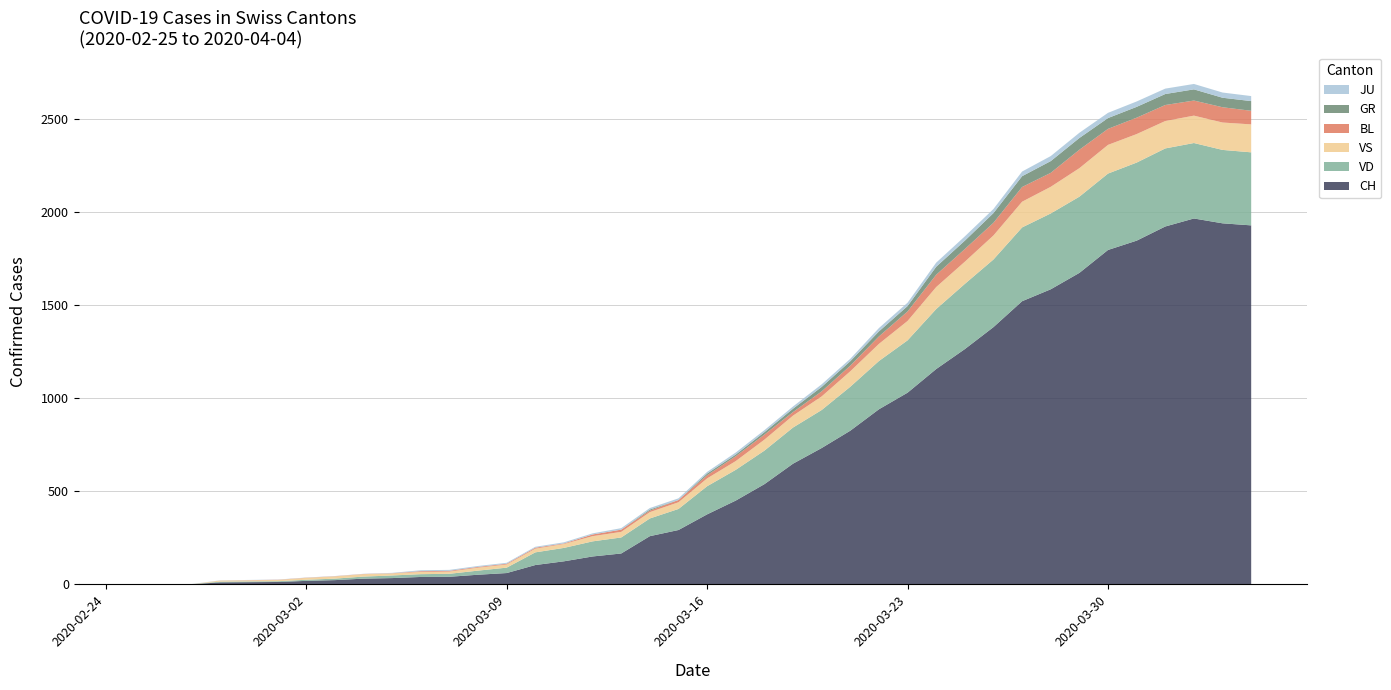

Reading left to right, transcribe all the data shown in this chart.

CH: 0	0	1	11	12	13	19	23	31	34	40	41	52	61	104	124	150	166	259	292	376	450	538	648	732	825	940	1029	1156	1263	1381	1520	1584	1672	1795	1845	1921	1964	1938	1927
VD: 0	0	0	4	4	4	6	8	11	14	15	16	22	29	68	72	81	86	95	113	151	165	180	194	204	236	259	281	322	350	363	396	407	409	410	419	419	405	394	392
VS: 0	0	0	6	6	7	10	12	13	11	12	12	16	17	20	21	28	30	34	36	42	47	59	64	73	83	92	104	118	119	129	138	143	153	154	153	147	147	147	150
BL: 0	0	0	0	1	1	1	1	1	1	4	4	4	4	5	3	9	12	8	12	17	26	27	19	27	30	40	51	66	68	68	79	75	99	86	88	86	81	82	73
GR: 0	0	0	0	0	0	0	0	0	0	0	0	0	0	0	0	0	0	6	0	9	9	13	18	24	24	27	29	43	45	52	58	63	63	58	58	59	60	51	52
JU: 0	0	1	1	1	1	1	1	1	2	5	5	5	5	5	6	6	8	8	9	9	11	11	12	14	13	18	18	22	23	22	25	27	28	28	29	29	29	28	27